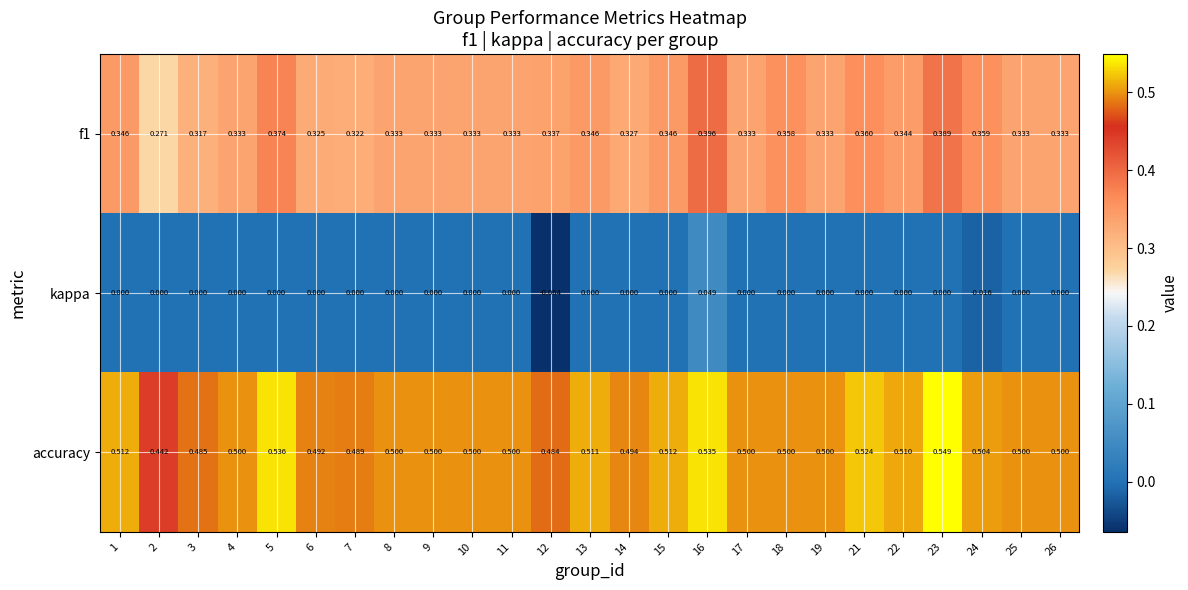

At how many categories does at least one series exceed 0?

25